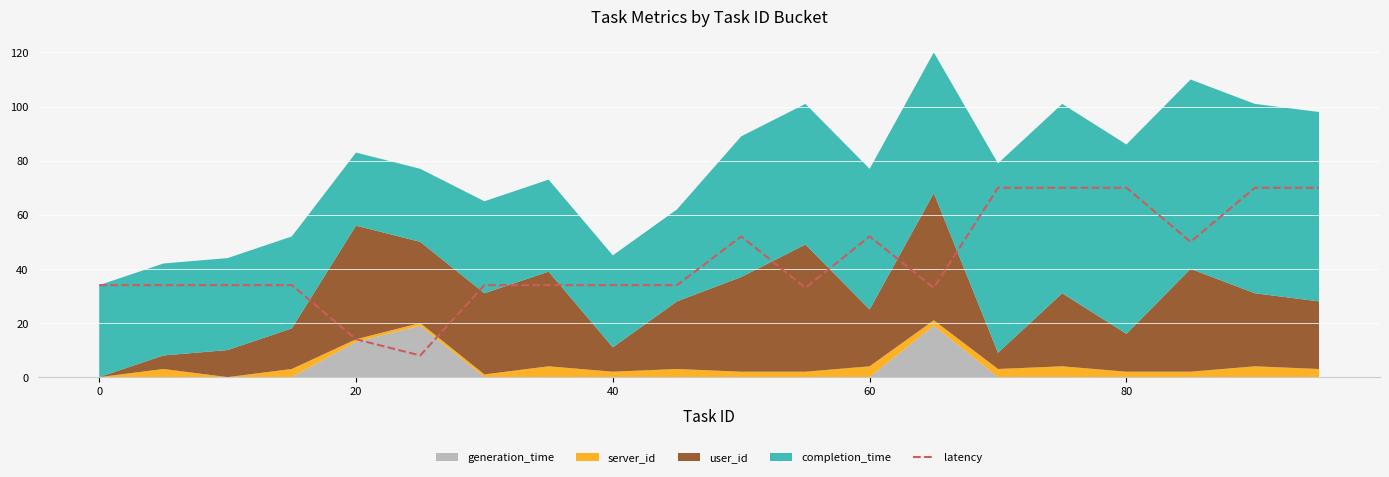

What is the highest value of the latency series?

70